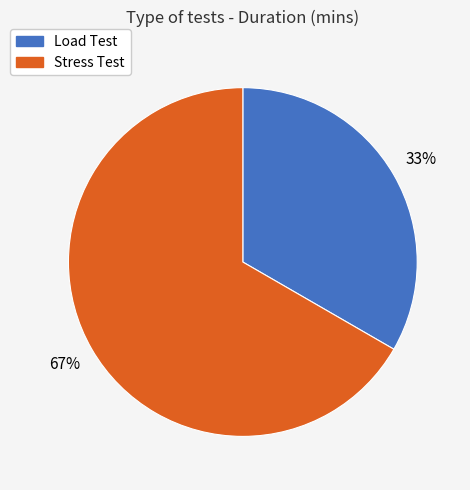

How many slices are in this pie chart?

2